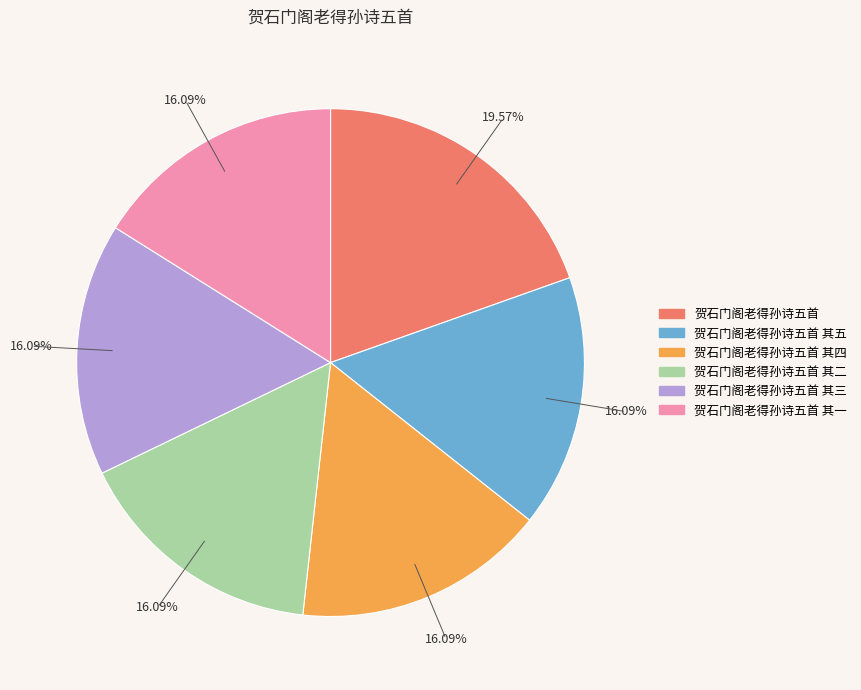

Is there a majority slice in this chart?

No